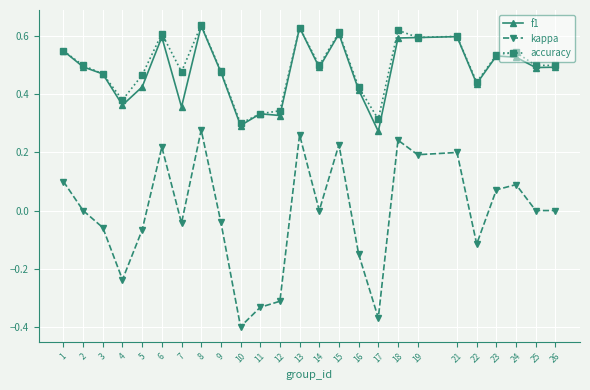

What is the difference between the highest and lowest values at 12?

0.7